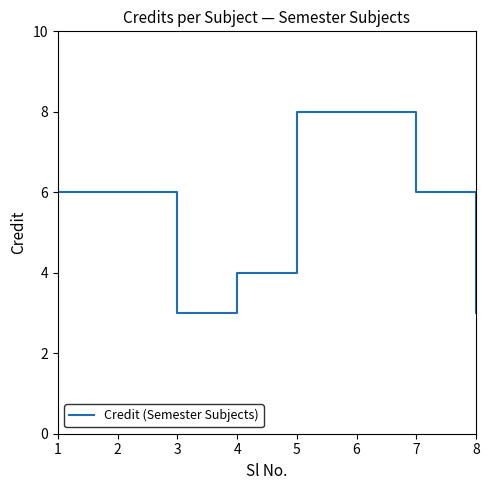

Read the value at 2.

6